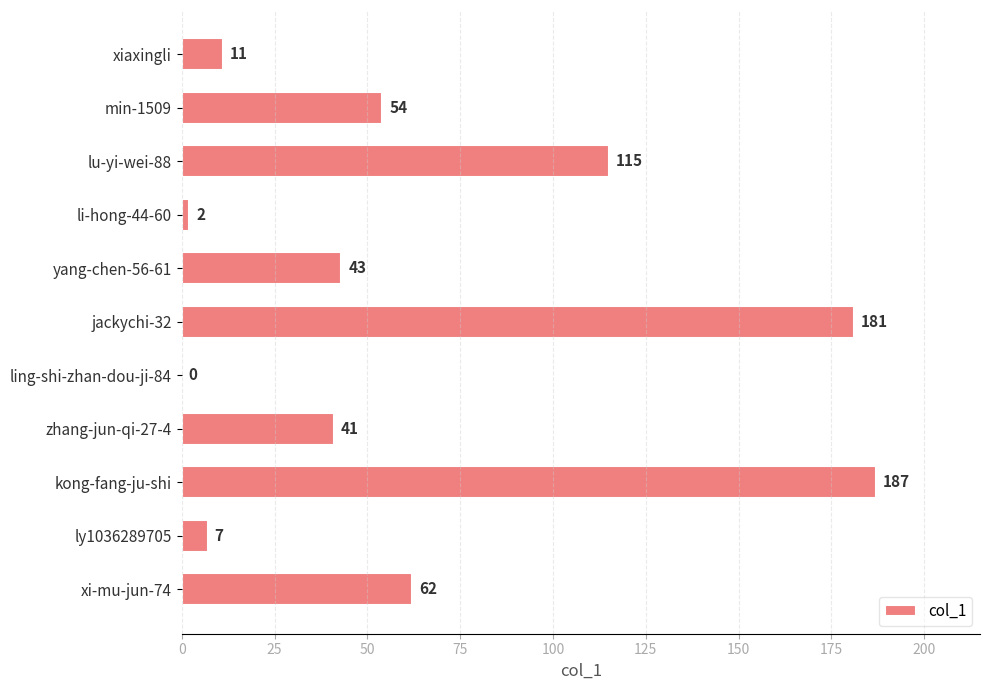

Where is the data nearest to the value 93?

lu-yi-wei-88